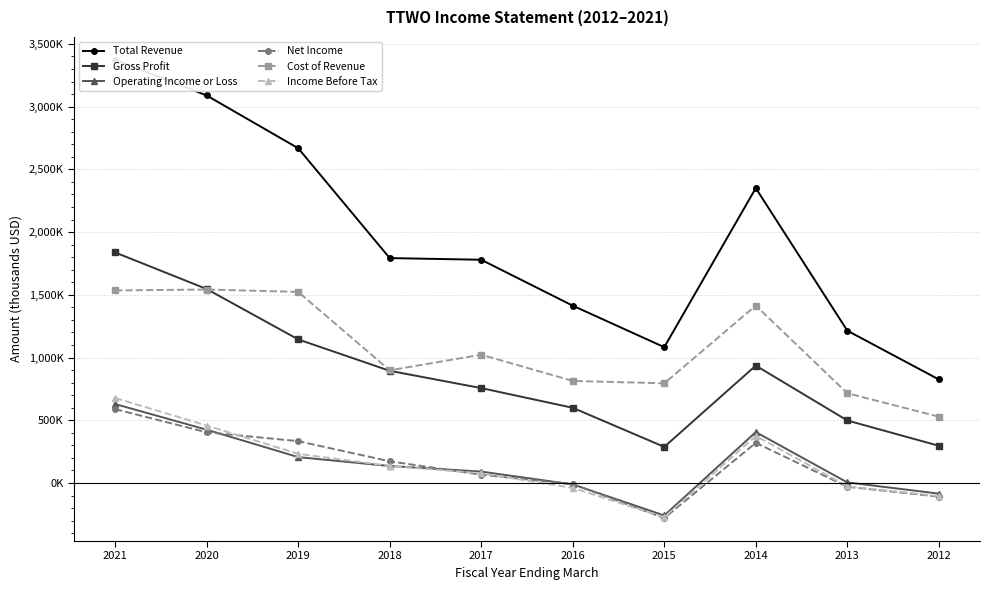

Between 2018 and 2014, which series saw the biggest shift?

Total Revenue